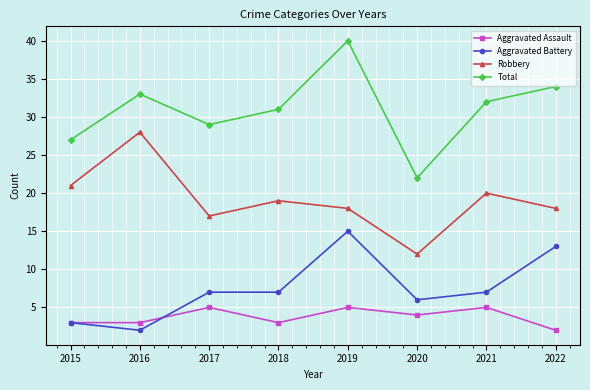

At 2017, list the series in order from largest to smallest.

Total, Robbery, Aggravated Battery, Aggravated Assault